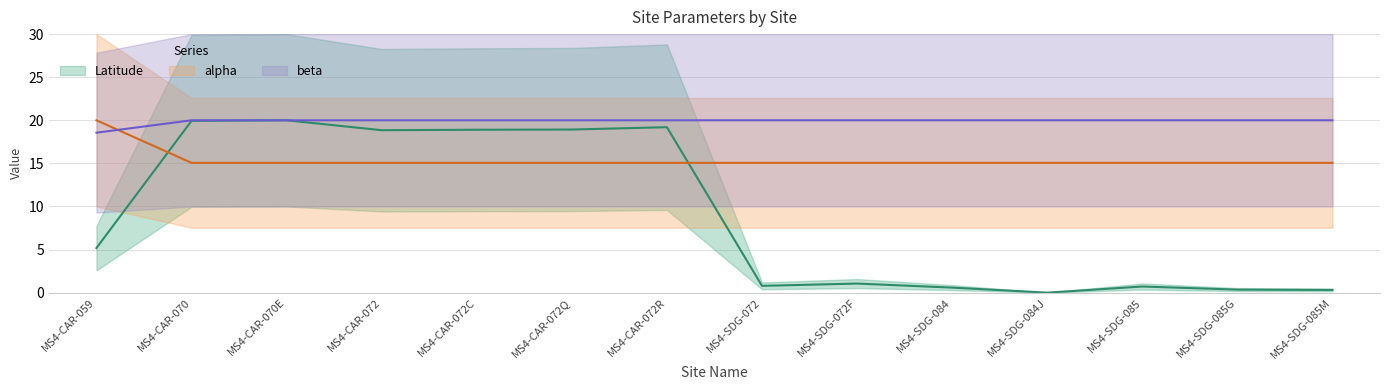

What is the difference between the highest and lowest values at MS4-CAR-070?

4.9